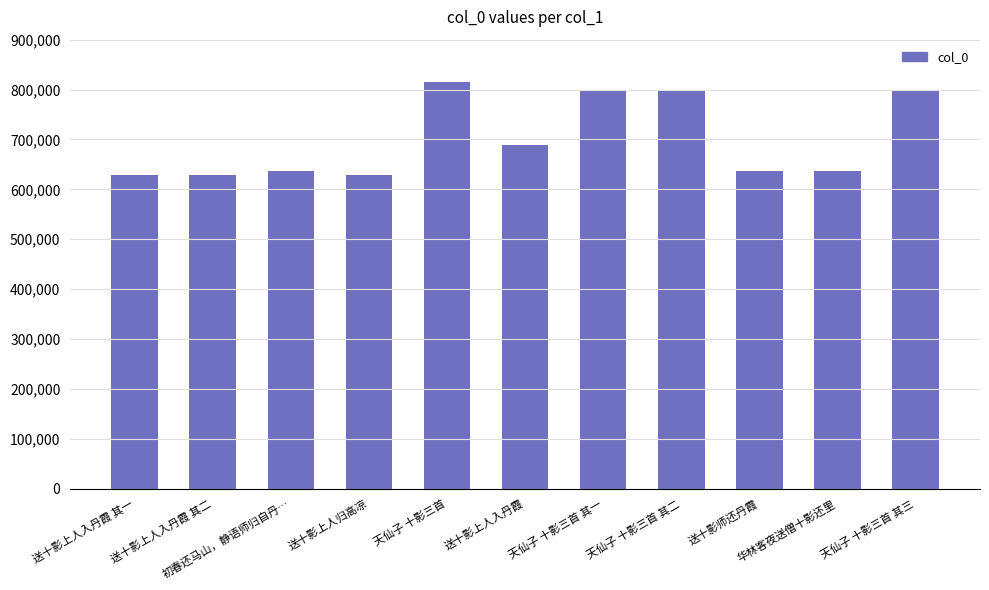

How many series are shown in this chart?

1